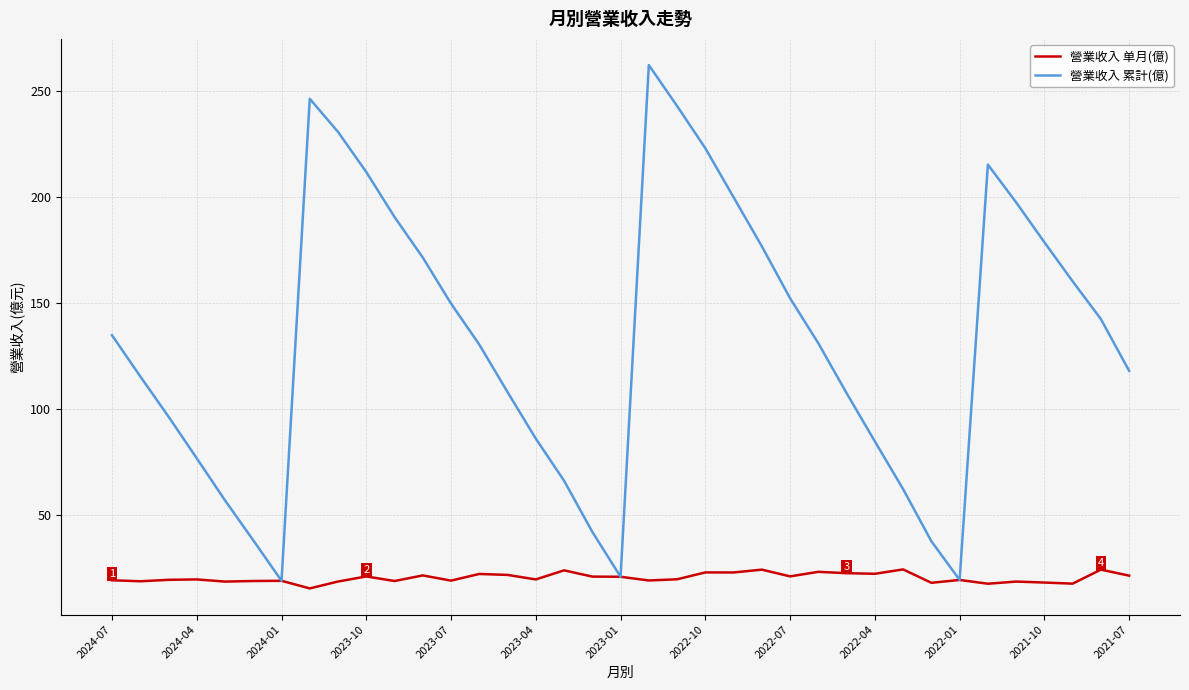

List the series in order of their overall mean, lowest first.

營業收入 单月(億), 營業收入 累計(億)